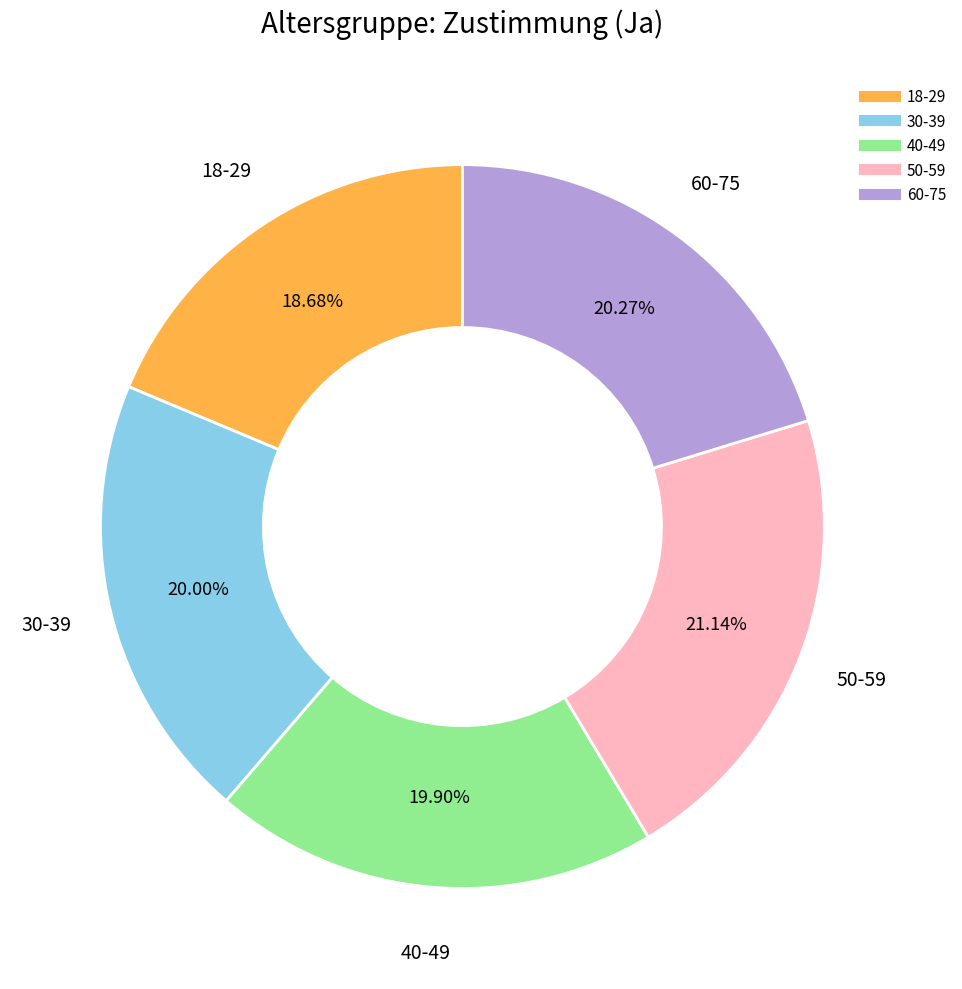

What is the ratio of the value at 60-75 to the value at 50-59?

1.0